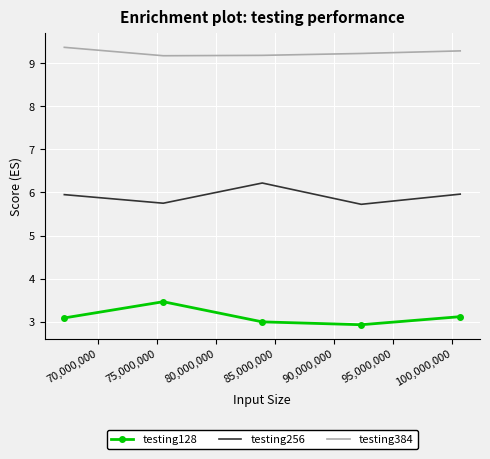

True or false: testing256 and testing384 intersect in this chart.

False